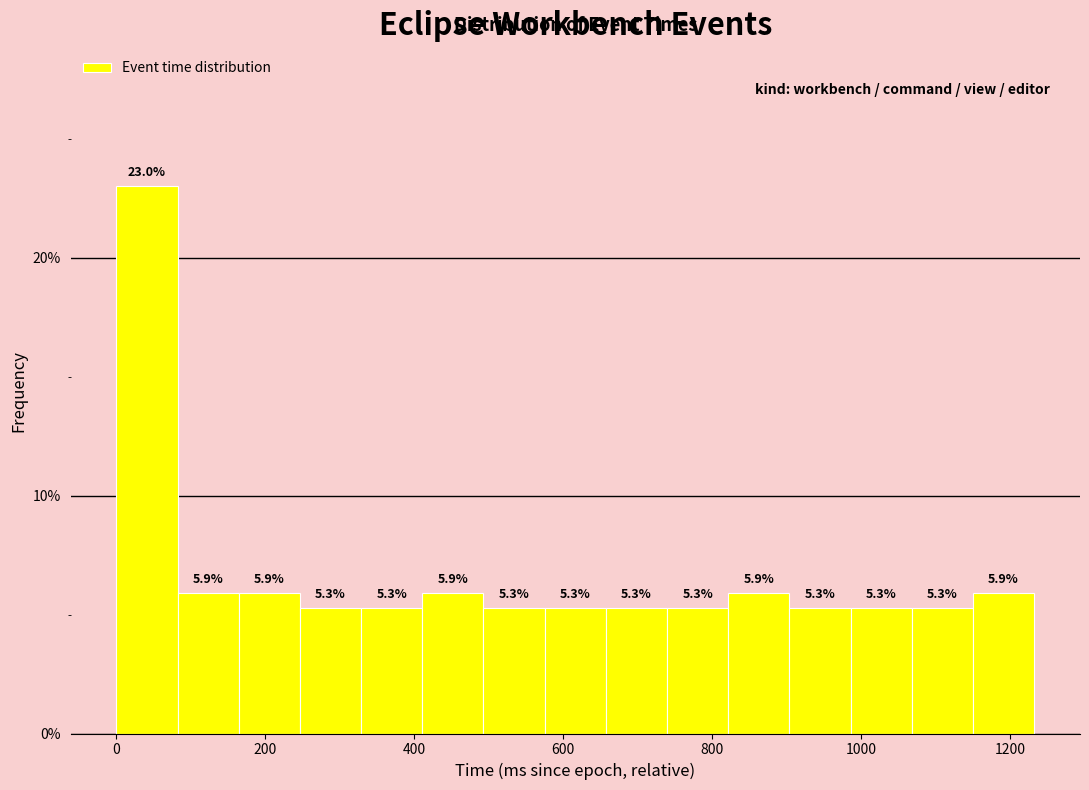

Reading left to right, list every bar in this chart as the range it spans on the x-axis followed by its height. The bar edges are not printed on the chart, so give them approximately, as read against the axis.

0 to 80: 23.0
80 to 160: 5.9
160 to 240: 5.9
240 to 320: 5.3
320 to 420: 5.3
420 to 500: 5.9
500 to 580: 5.3
580 to 660: 5.3
660 to 740: 5.3
740 to 820: 5.3
820 to 900: 5.9
900 to 980: 5.3
980 to 1060: 5.3
1060 to 1160: 5.3
1160 to 1240: 5.9